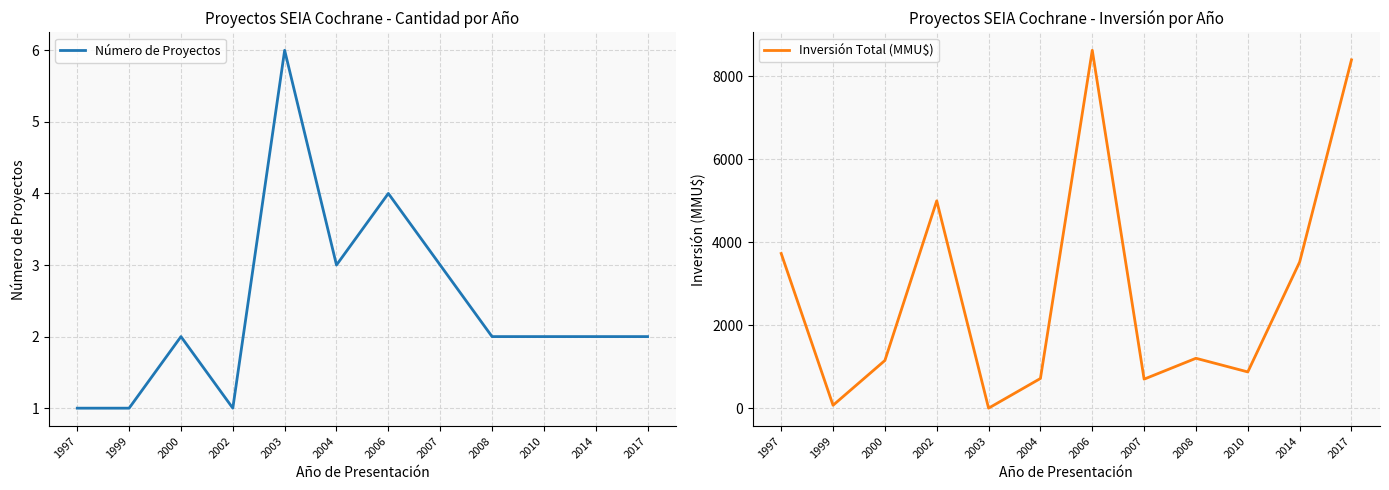

True or false: Inversión Total (MMU$) and Número de Proyectos cross at least once.

True